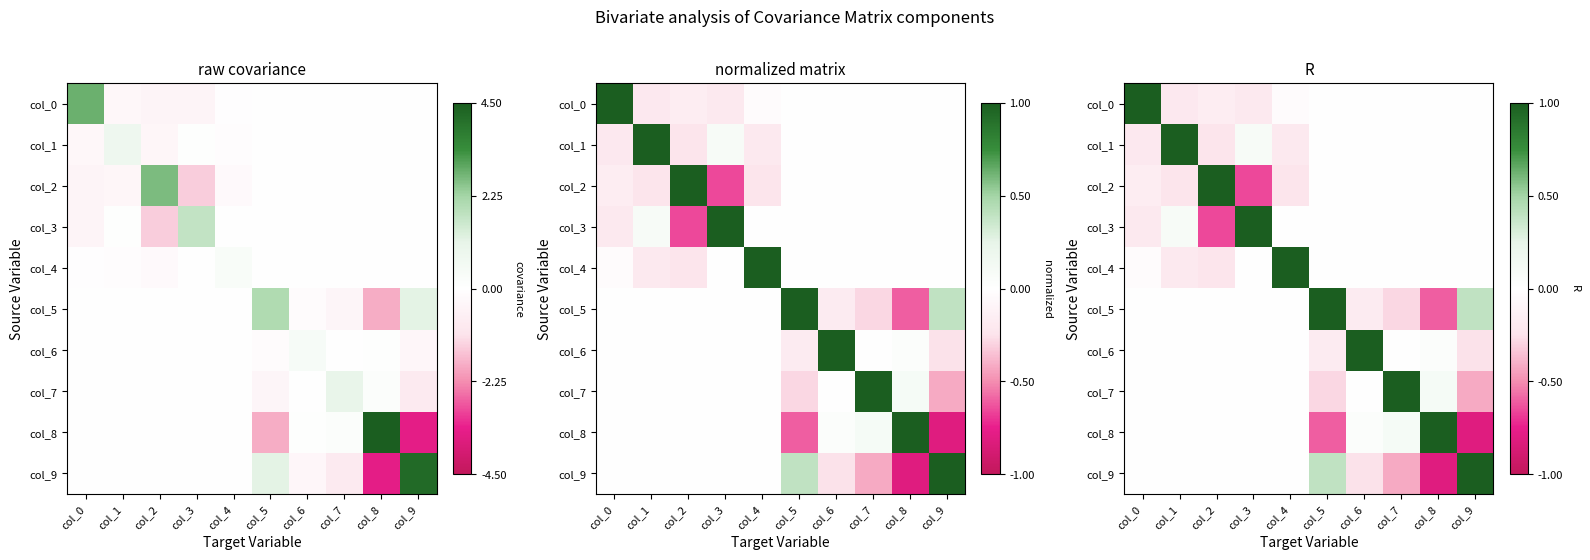

How many data points does each series have?

10